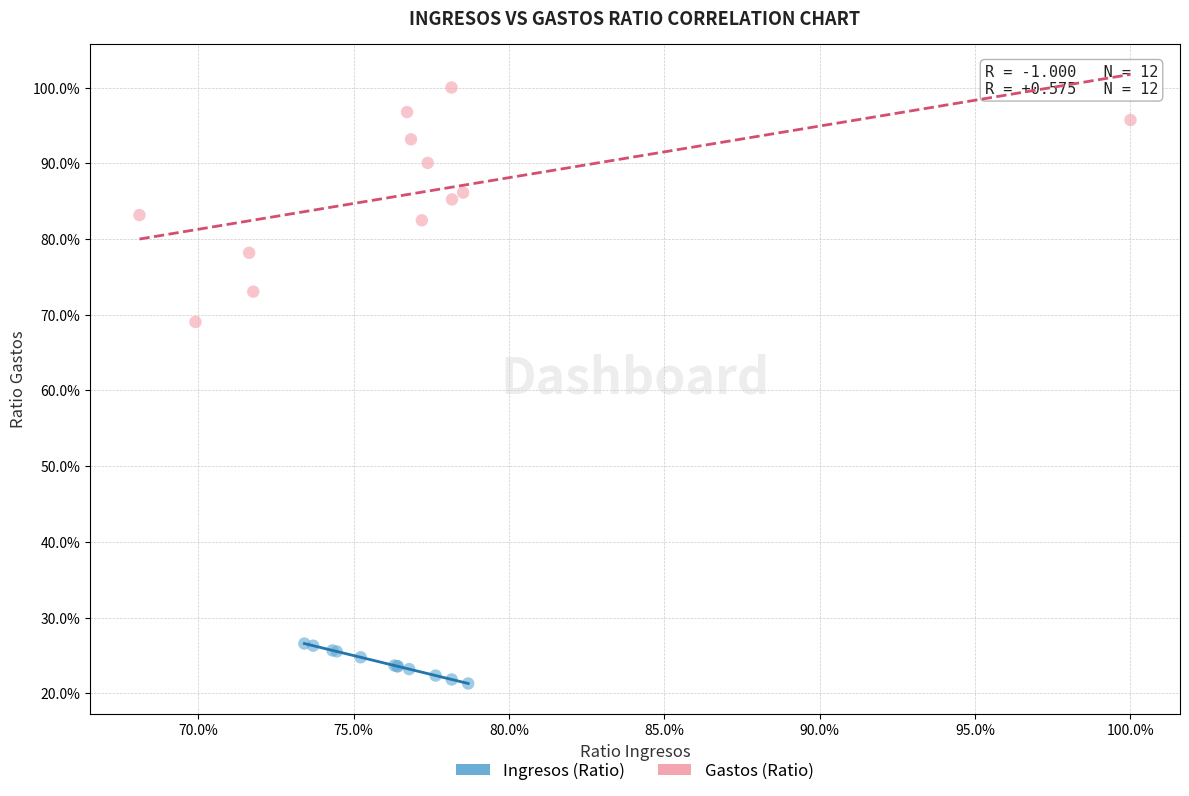

Which series has the largest Y range (max minus min)?

Gastos (Ratio)